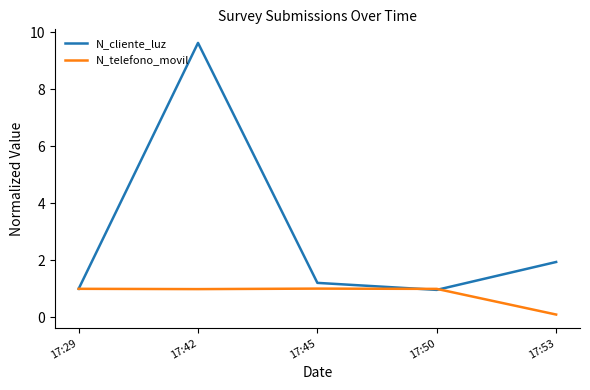

Rank the series at 17:53 from highest to lowest value.

N_cliente_luz, N_telefono_movil